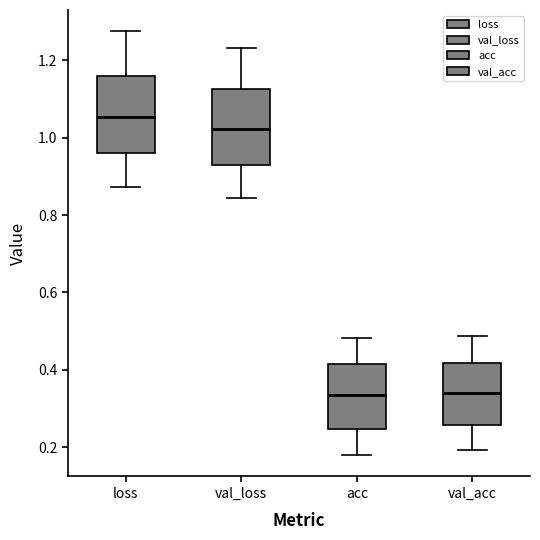

Which box's median line is the highest?

loss